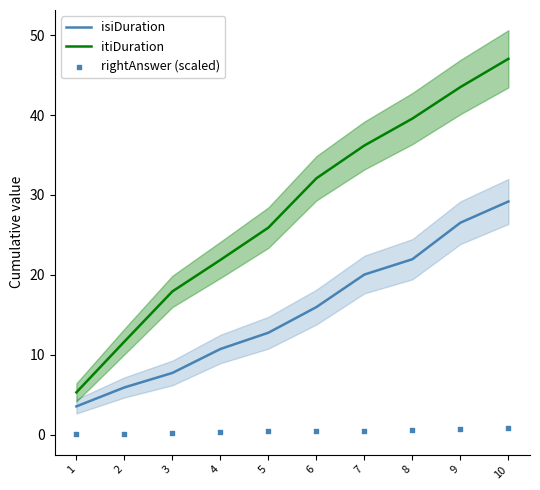

Which series contains the highest Y value?

itiDuration